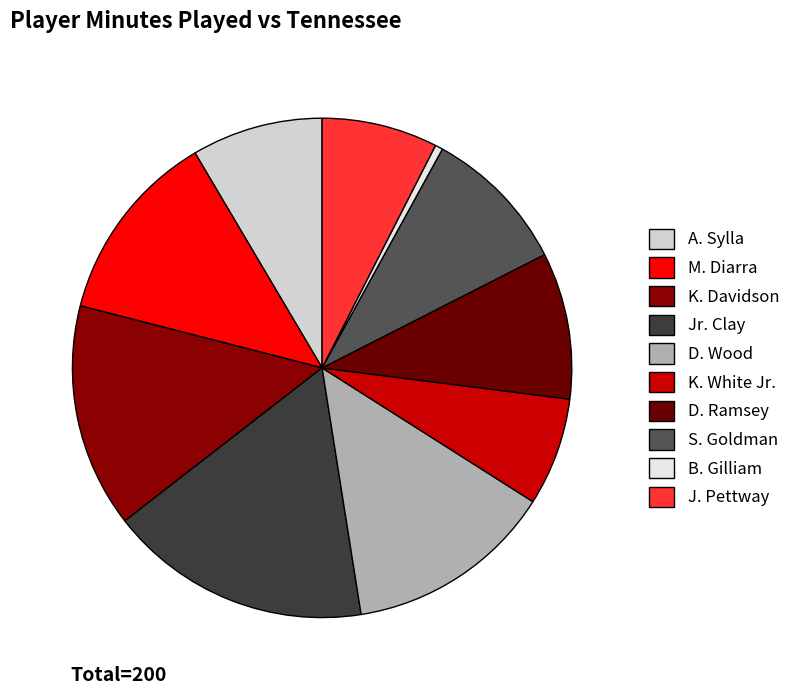

Does J. Pettway represent more than half of the total?

No